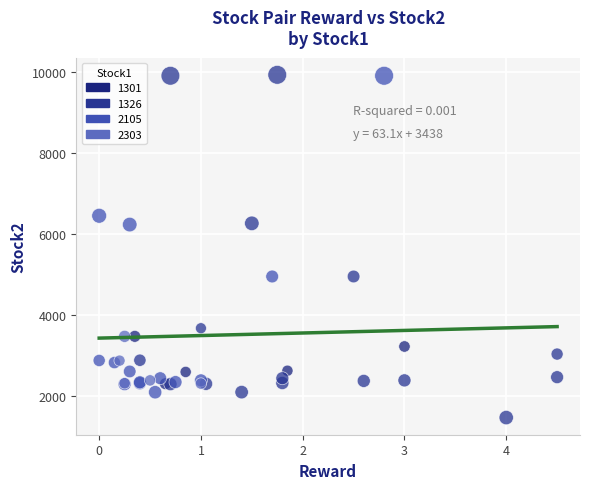

Which series contains the lowest Y value?

1326